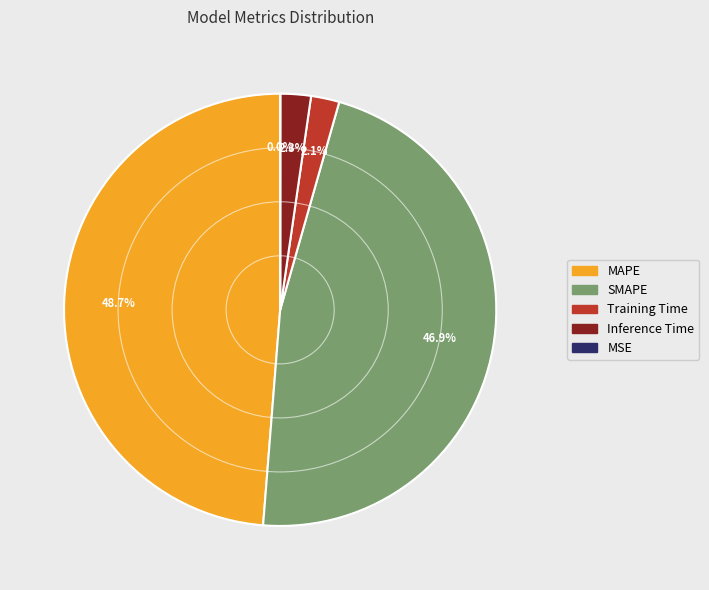

Between MAPE and Training Time, which is larger?

MAPE